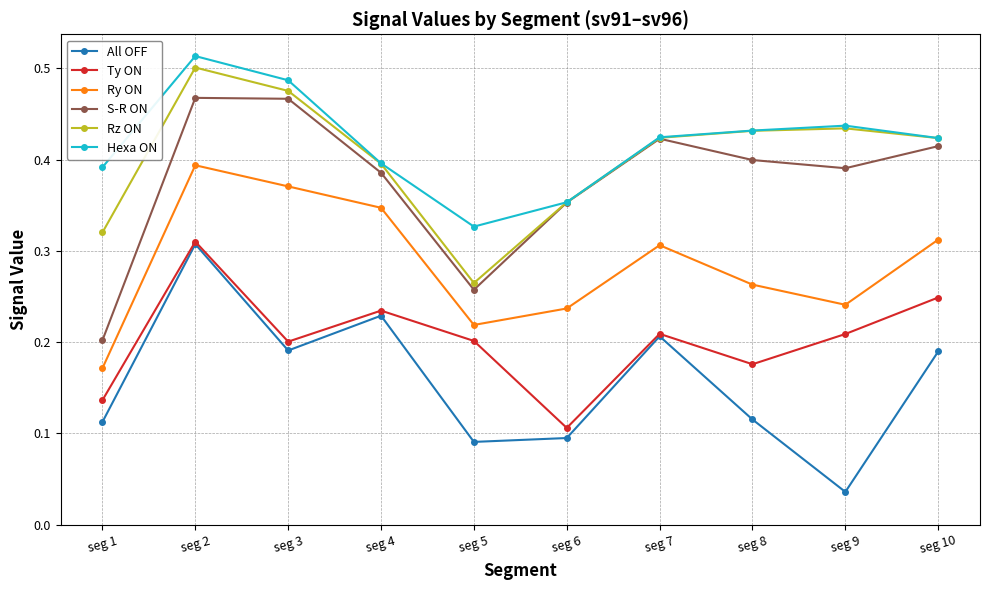

What is the total value across all series at seg 3?

2.2